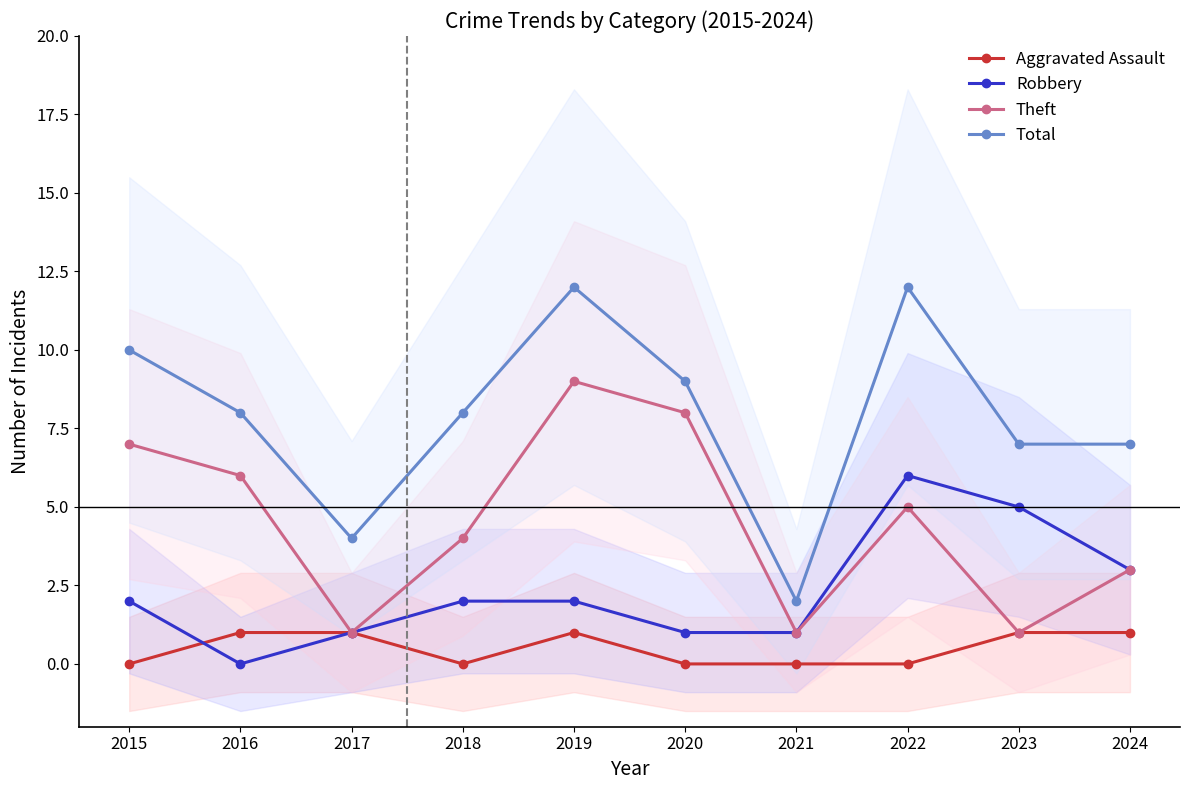

List the series in order of their overall mean, highest first.

Total, Theft, Robbery, Aggravated Assault